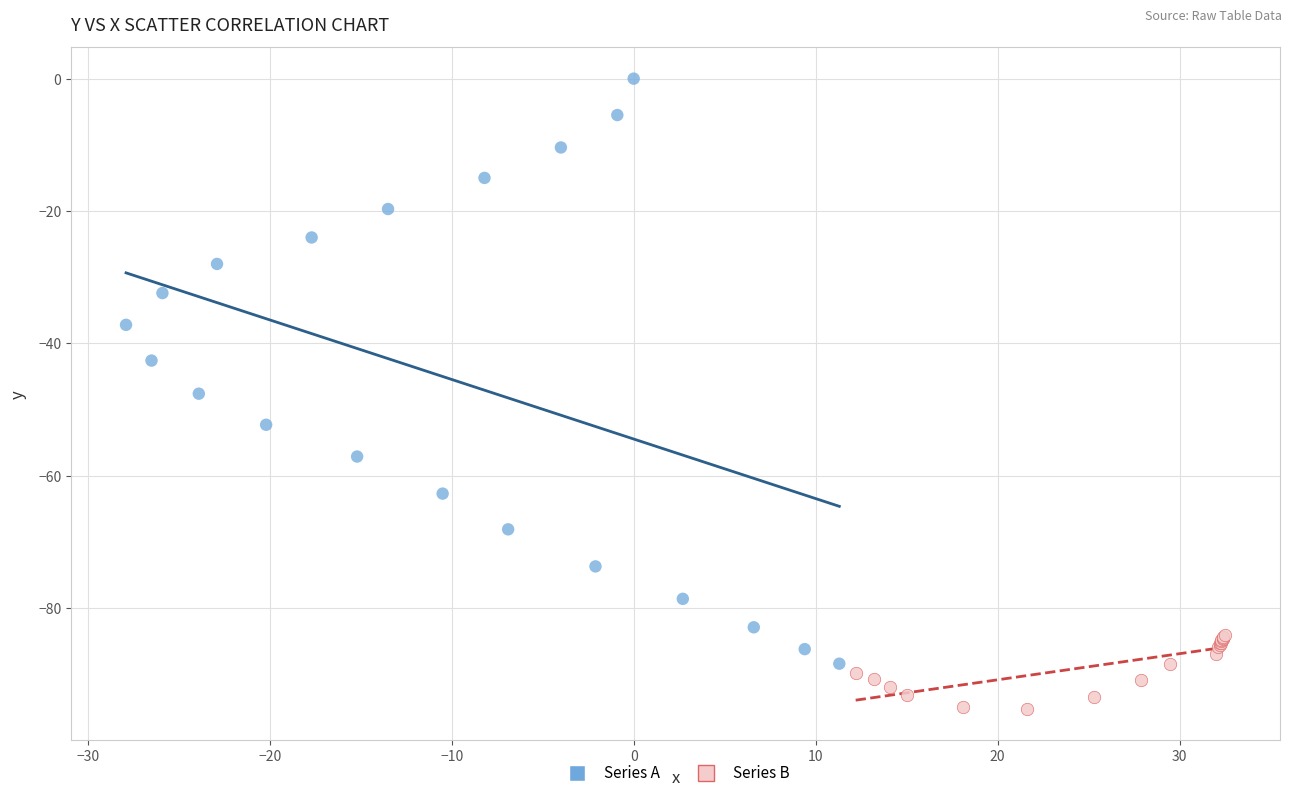

Which series reaches the minimum Y coordinate?

Series B